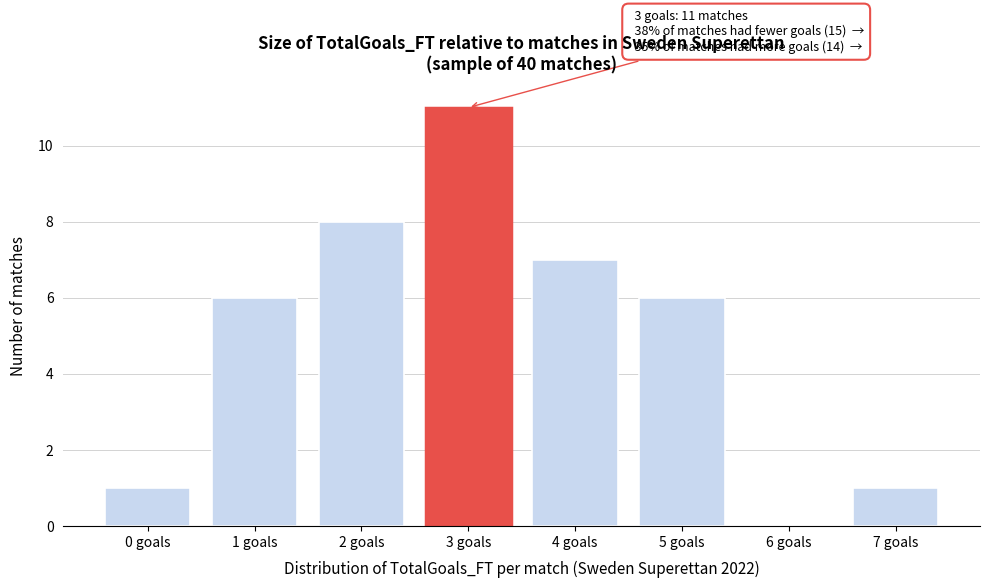

Reading left to right, list all the values displayed in this chart.

0 goals=1	1 goals=6	2 goals=8	3 goals=11	4 goals=7	5 goals=6	6 goals=0	7 goals=1